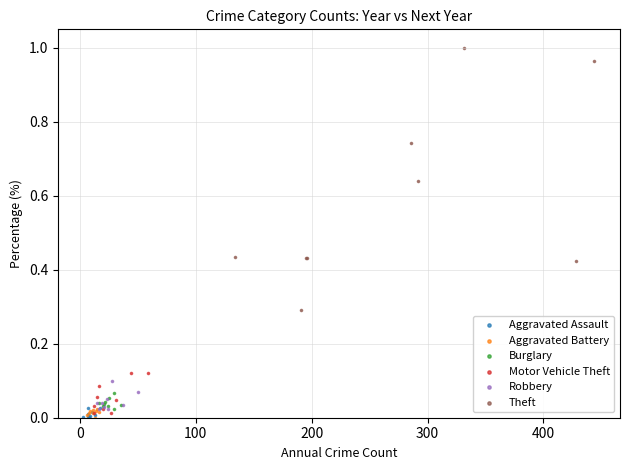

Which series reaches the maximum Y coordinate?

Theft